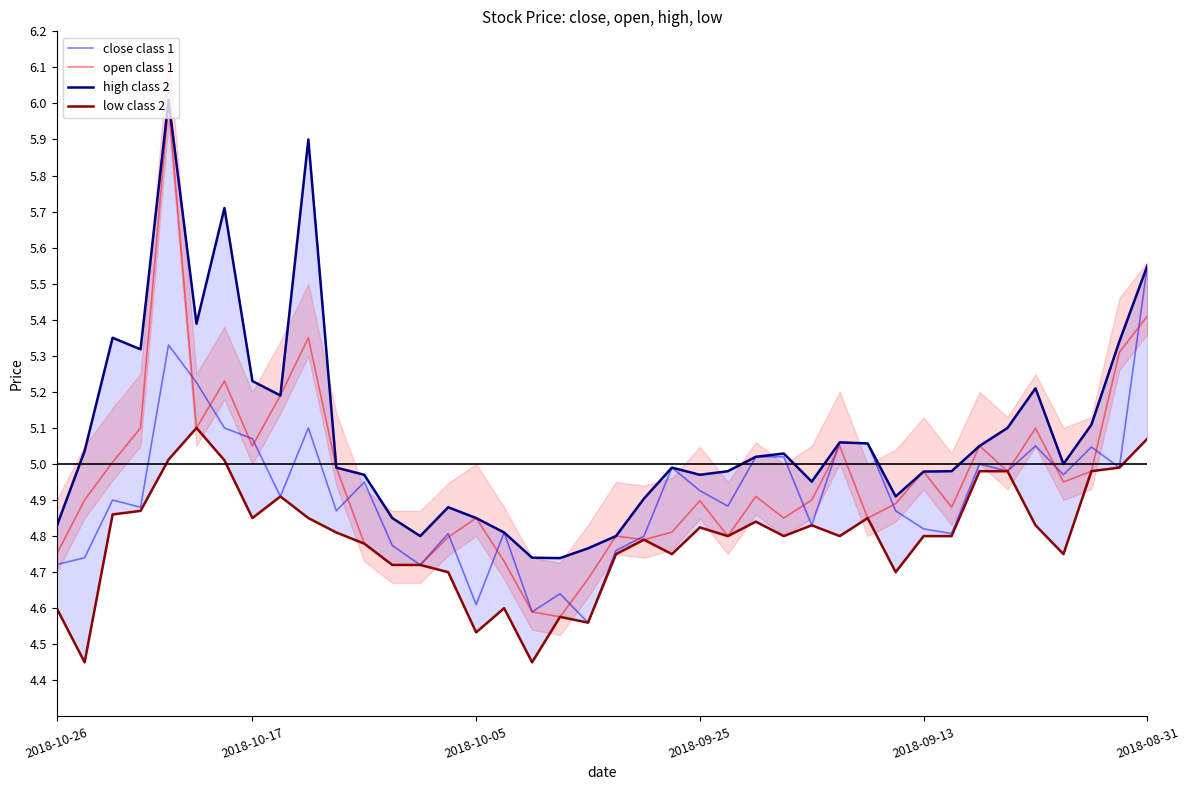

At which label does close class 1 reach its peak?

2018-08-31